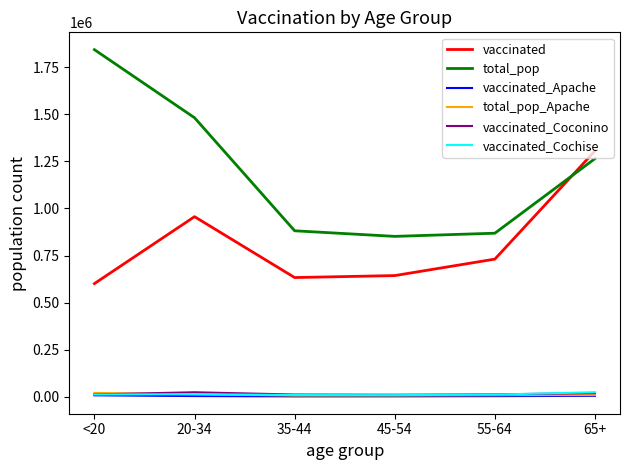

What position from the right is 20-34?

5